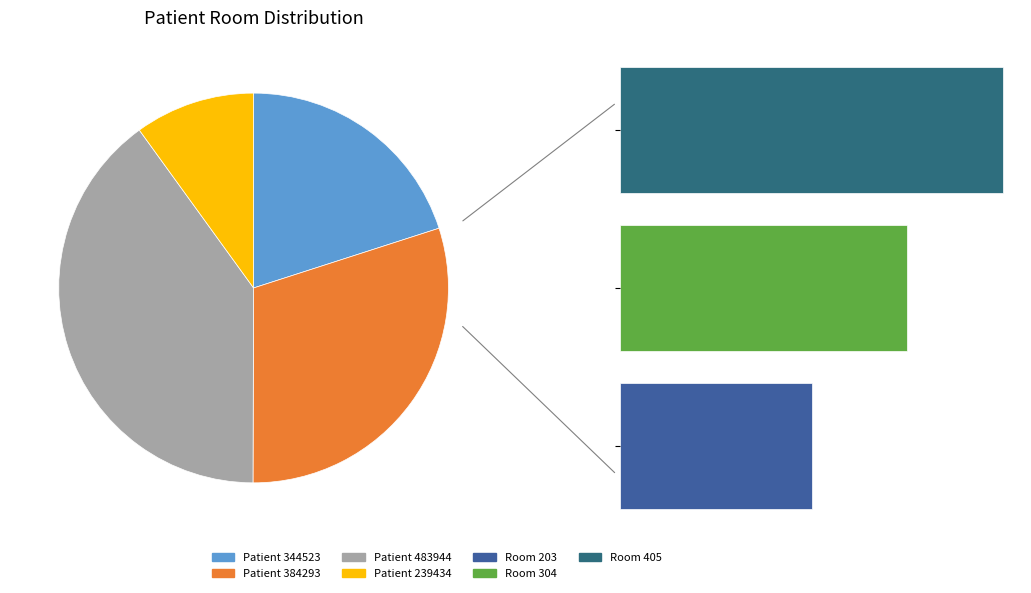

What is the largest slice in the pie chart?

483944